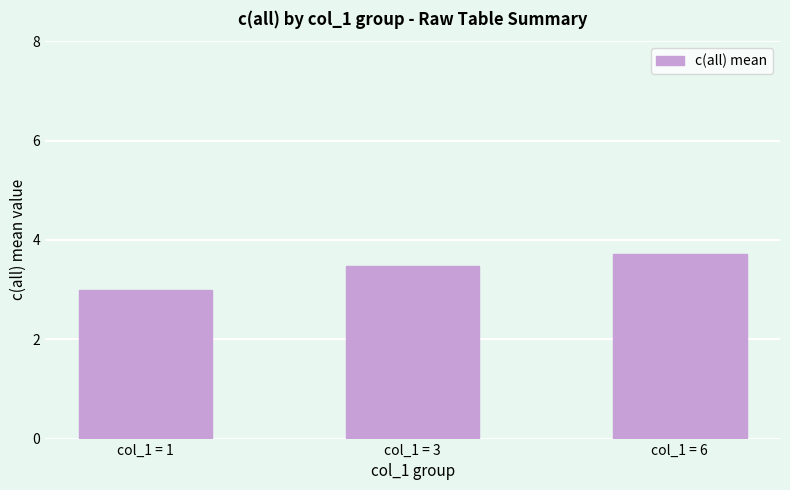

What is the ratio of the value at col_1 = 1 to the value at col_1 = 6?

0.8